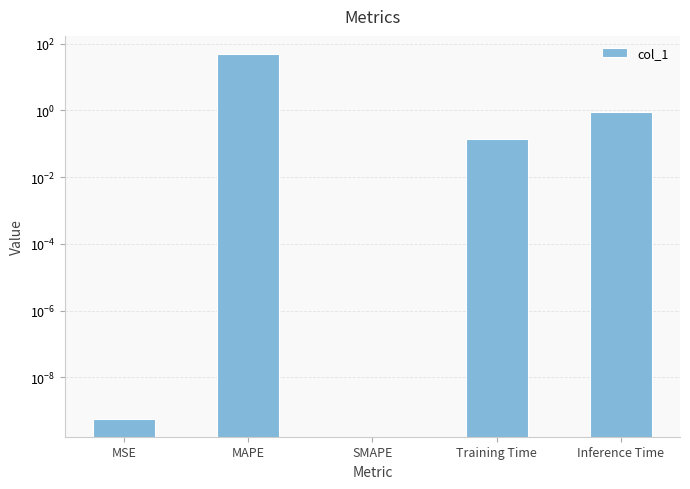

Reading left to right, extract all data points from this chart.

0.0	48.9	0.0	0.1	0.9